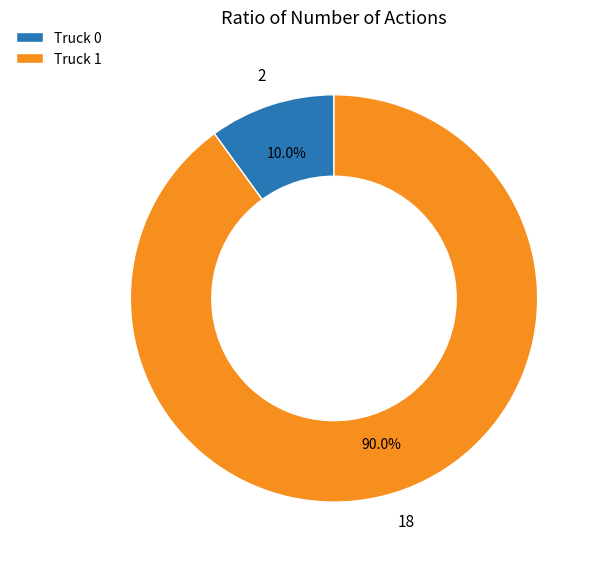

To the nearest percent, what percentage of the pie is Truck 0?

10%